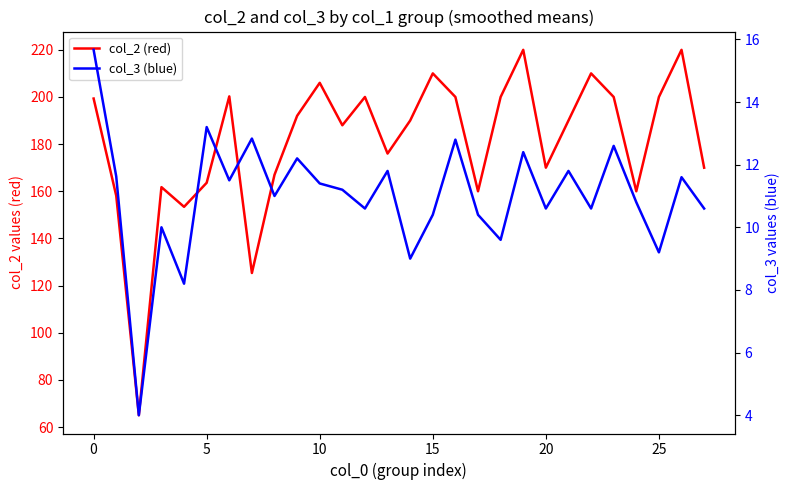

Which category has the highest value in the col_2 (red) series?

19